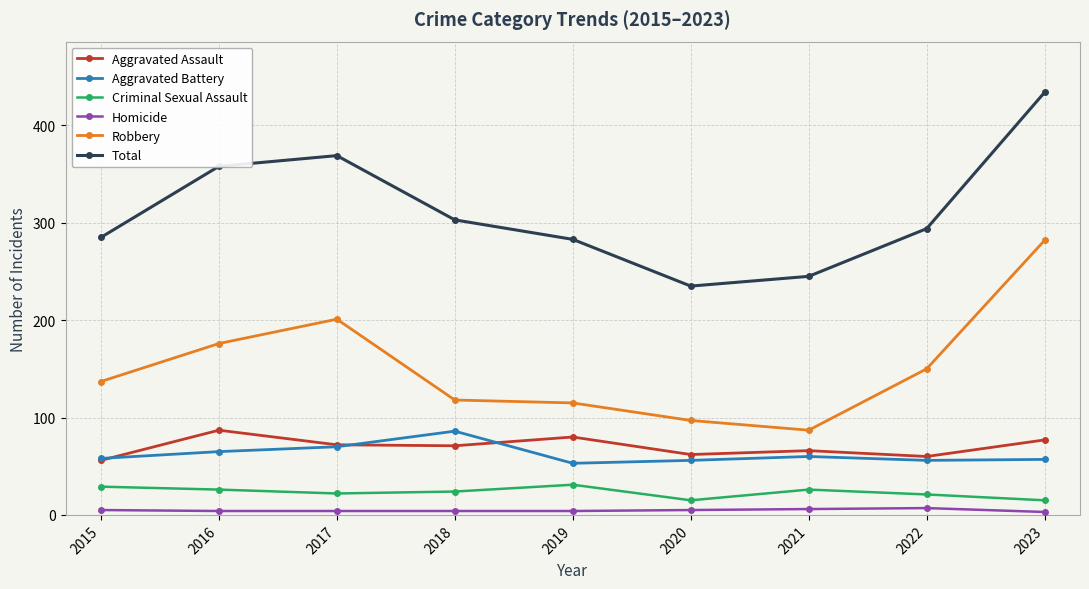

Which label corresponds to the largest value in the chart?

2023